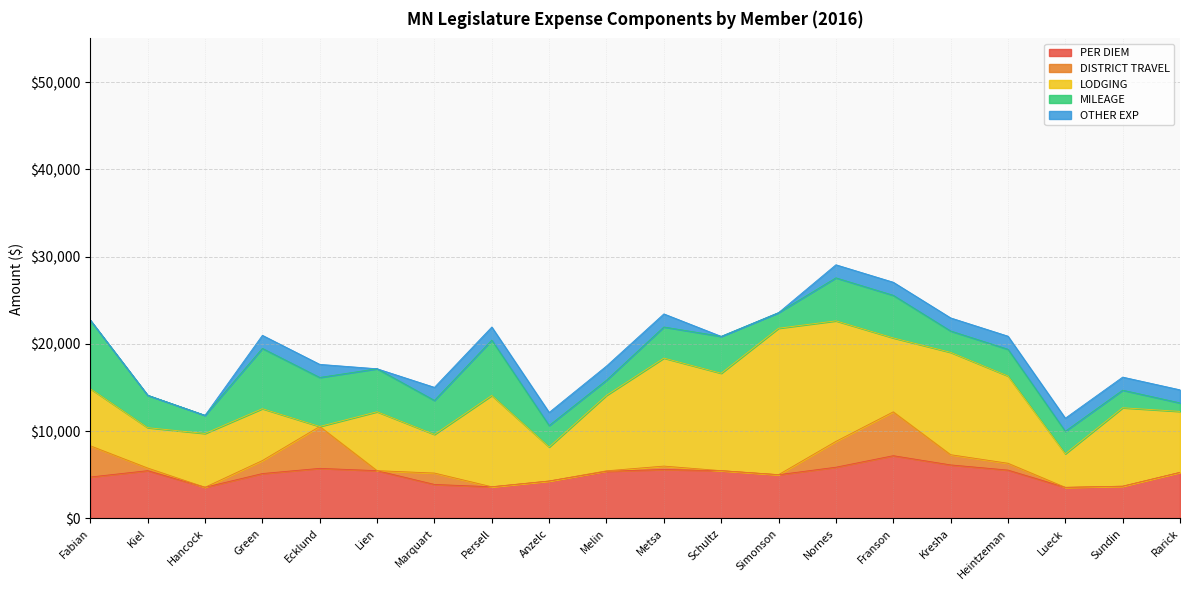

Rank the series by their maximum value, from lowest to highest.

OTHER EXP, DISTRICT TRAVEL, PER DIEM, MILEAGE, LODGING